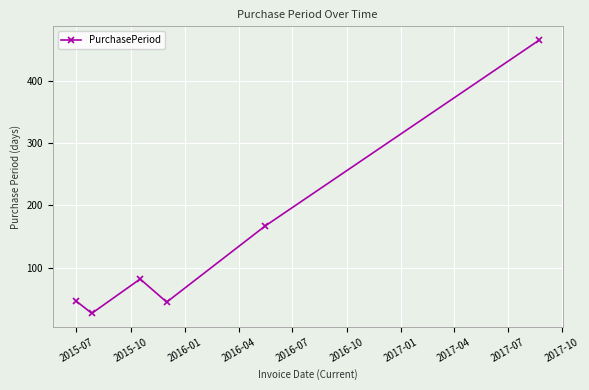

Reading left to right, transcribe all the data shown in this chart.

47	27	82	45	167	465